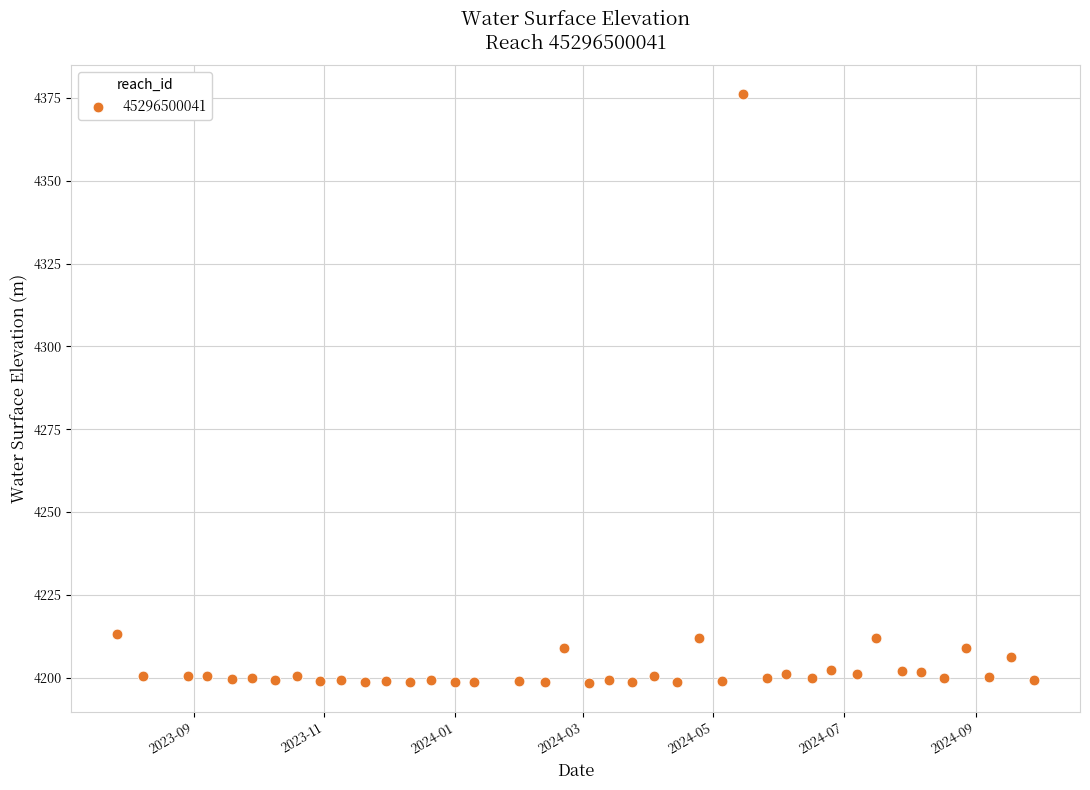

What is the range of Y values (max minus min)?

177.6